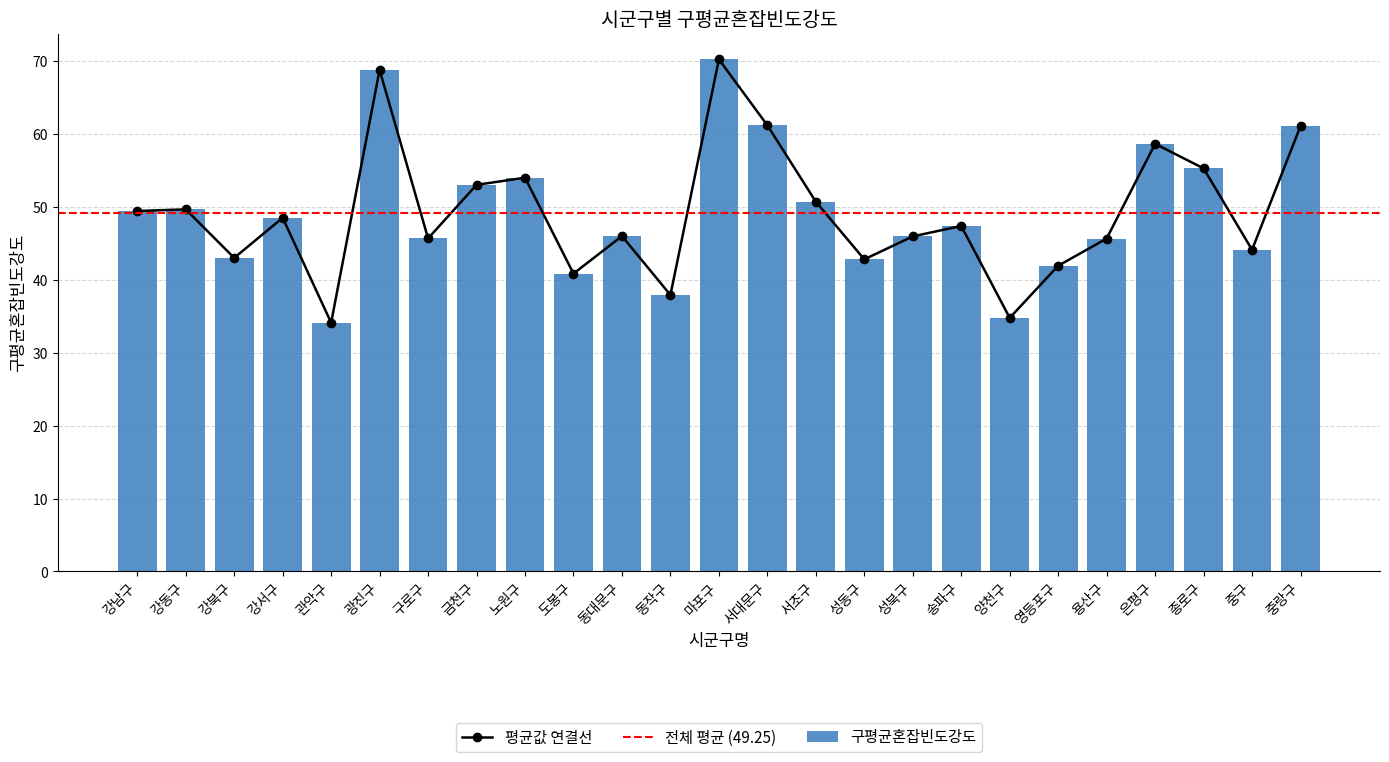

What is the difference between the maximum and minimum values?

36.1